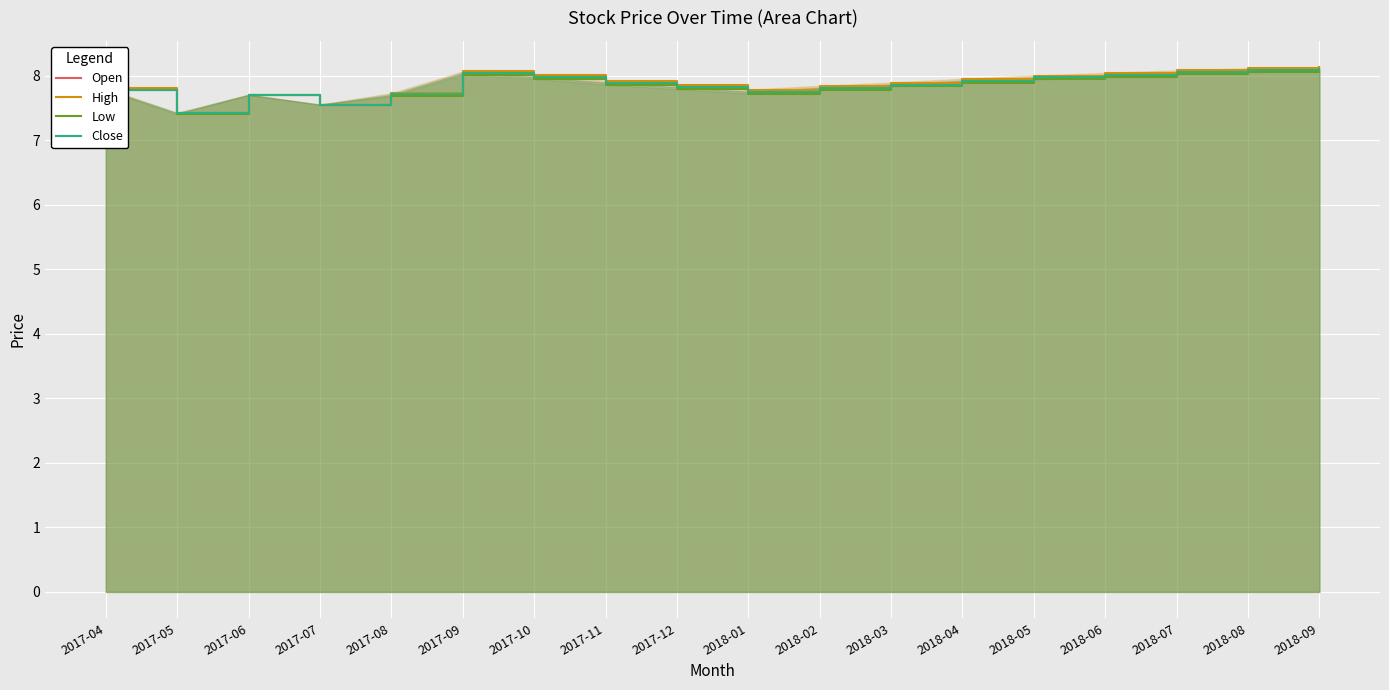

At how many categories does at least one series exceed 7?

18